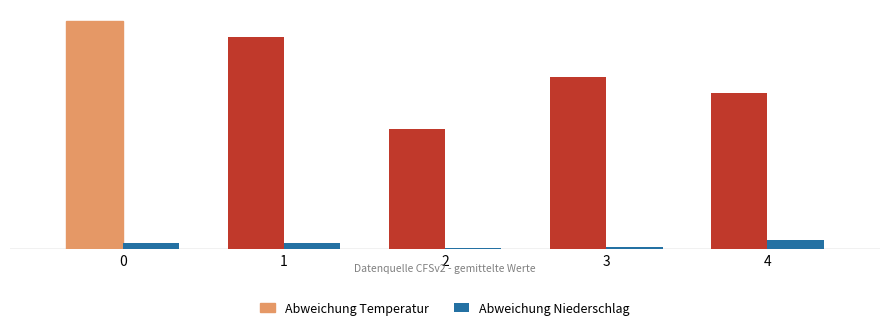

Which category has the lowest value in the Abweichung Temperatur series?

2